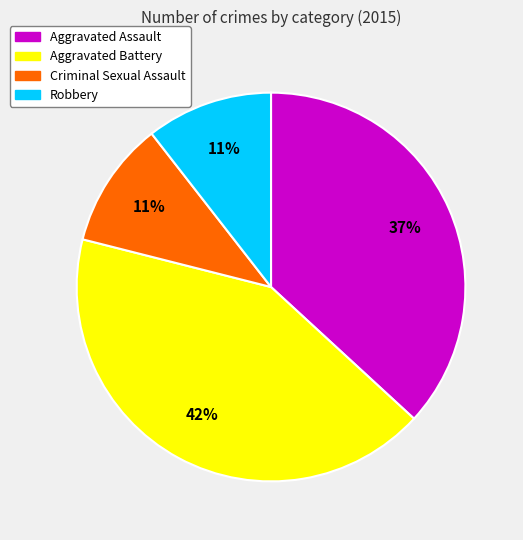

To the nearest percent, what is the difference between the Criminal Sexual Assault and Aggravated Assault slice percentages?

26%